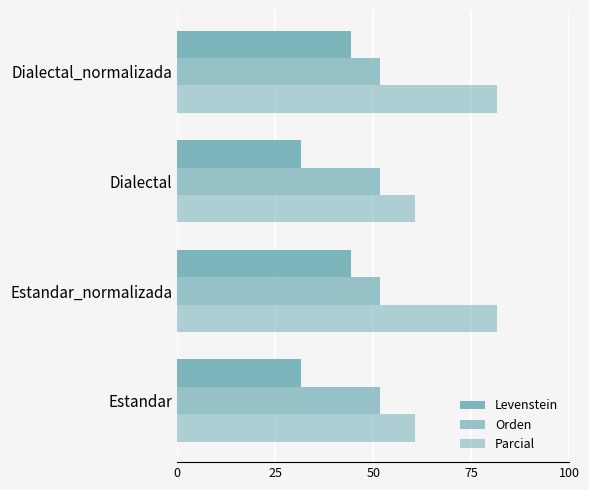

How many data points in Levenstein are above 44?

2